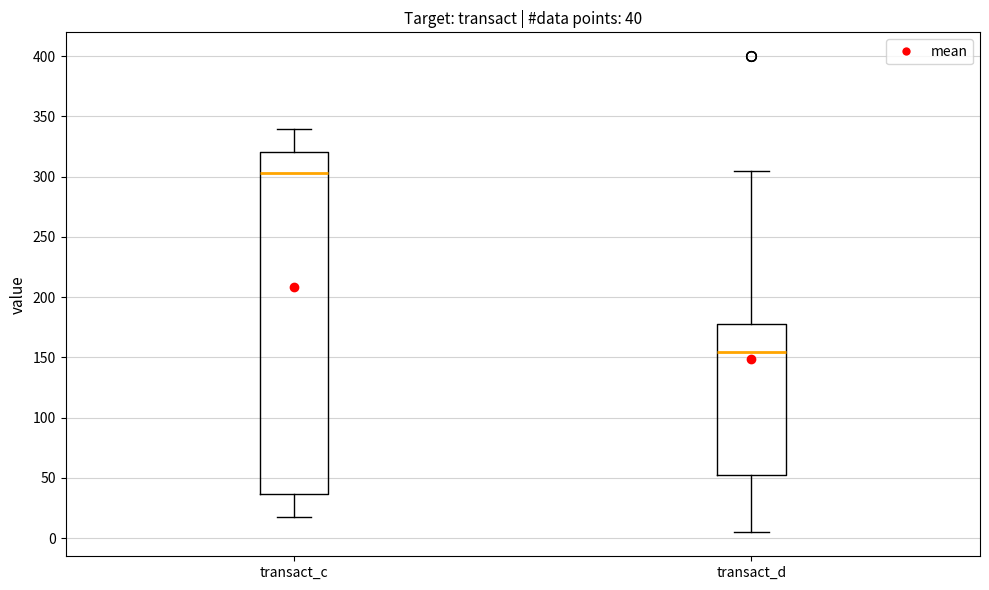

Which box has the highest median line?

transact_c